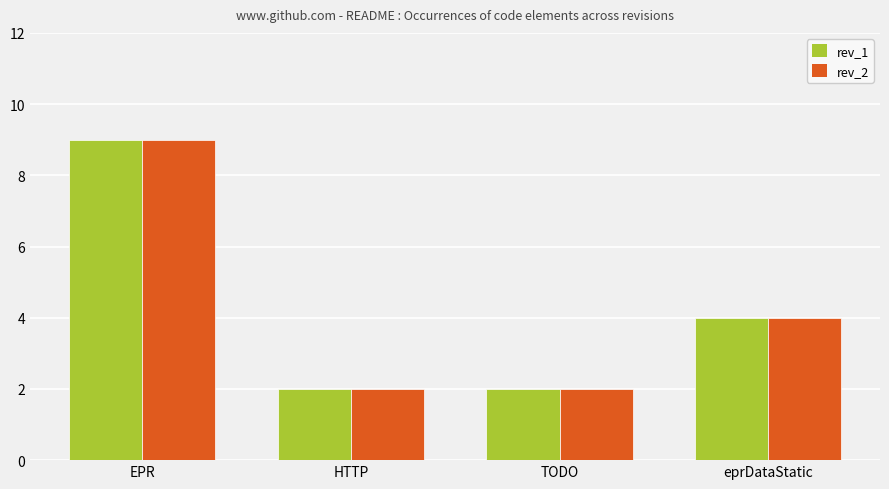

What is the value of the rev_1 bar at the 4th from the left?

4